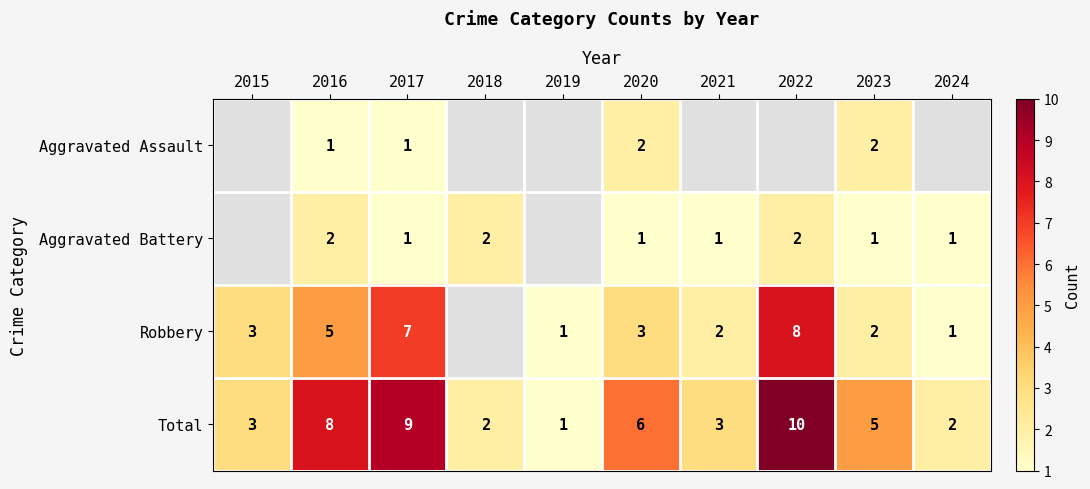

The value of Aggravated Battery at 2018 is 2.8. True or false?

False